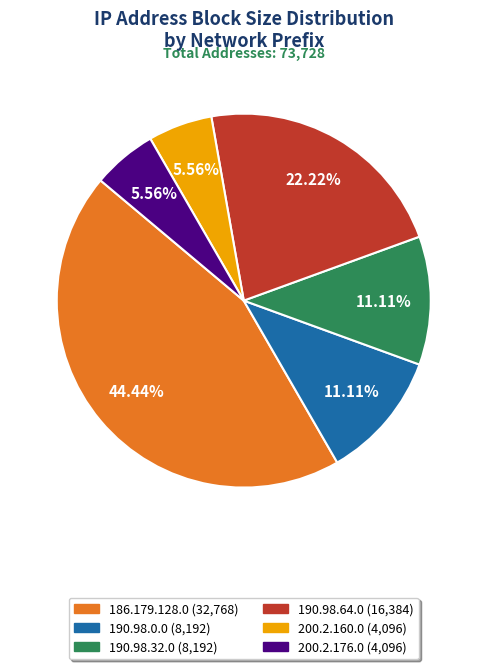

Approximately how many times larger is the value at 190.98.64.0 compared to 200.2.176.0?

4.0